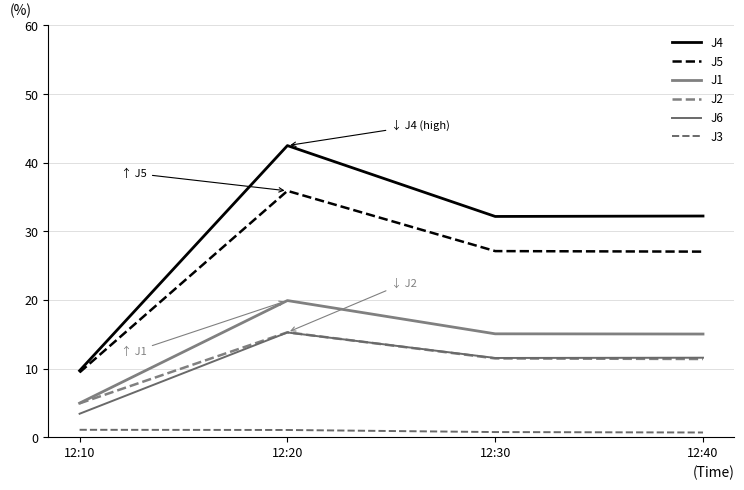

At which label does J6 reach its minimum?

12:10